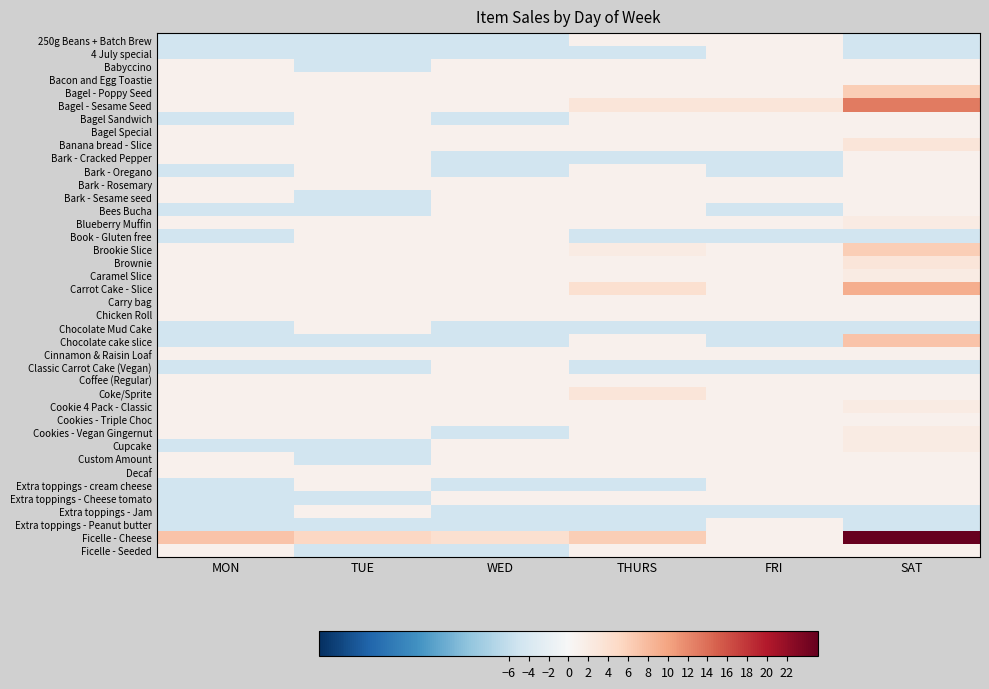

Count the number of categories in the chart.

6